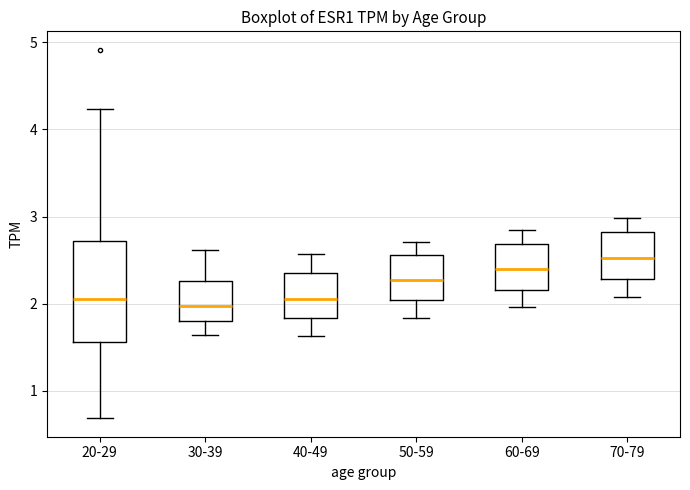

Reading left to right, read every box against the y-axis: the position of its median line, the range the box covers, and the ends of its whiskers. The values are not printed on the chart, so give them approximately, as read against the axis.

20-29: median 2.1, box 1.6 to 2.7, whiskers 0.7 to 4.2
30-39: median 2.0, box 1.8 to 2.3, whiskers 1.6 to 2.6
40-49: median 2.1, box 1.8 to 2.4, whiskers 1.6 to 2.6
50-59: median 2.3, box 2.0 to 2.6, whiskers 1.8 to 2.7
60-69: median 2.4, box 2.2 to 2.7, whiskers 2.0 to 2.8
70-79: median 2.5, box 2.3 to 2.8, whiskers 2.1 to 3.0